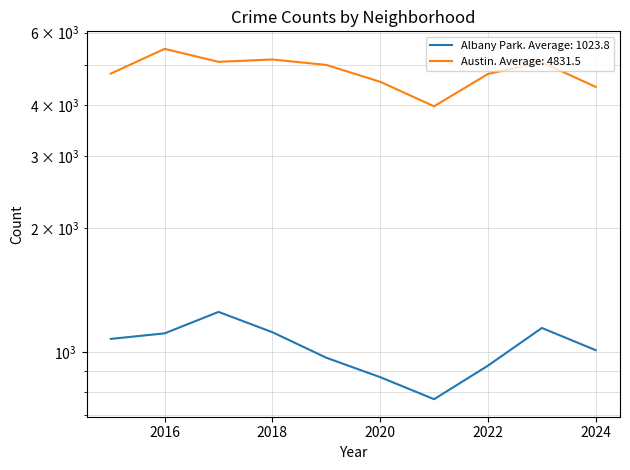

True or false: Albany Park has a value of 1753 at 2023.

False